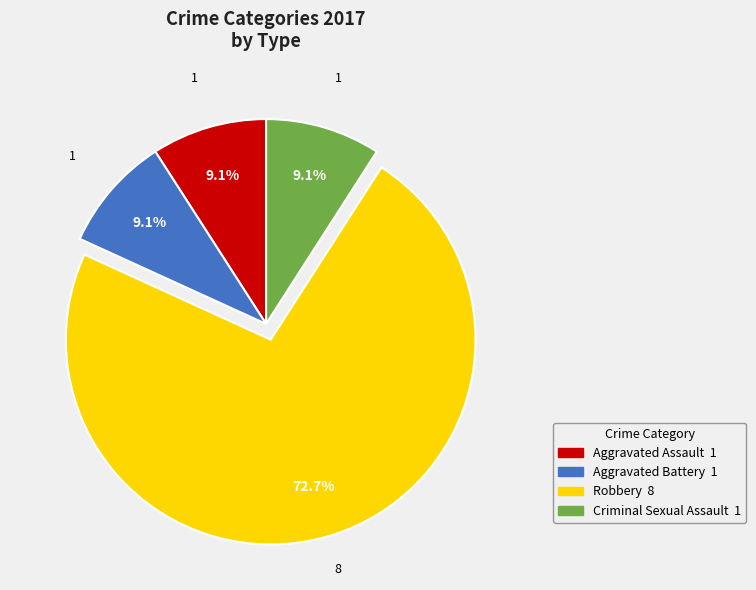

To the nearest percent, what is the combined percentage of Aggravated Battery and Robbery?

82%